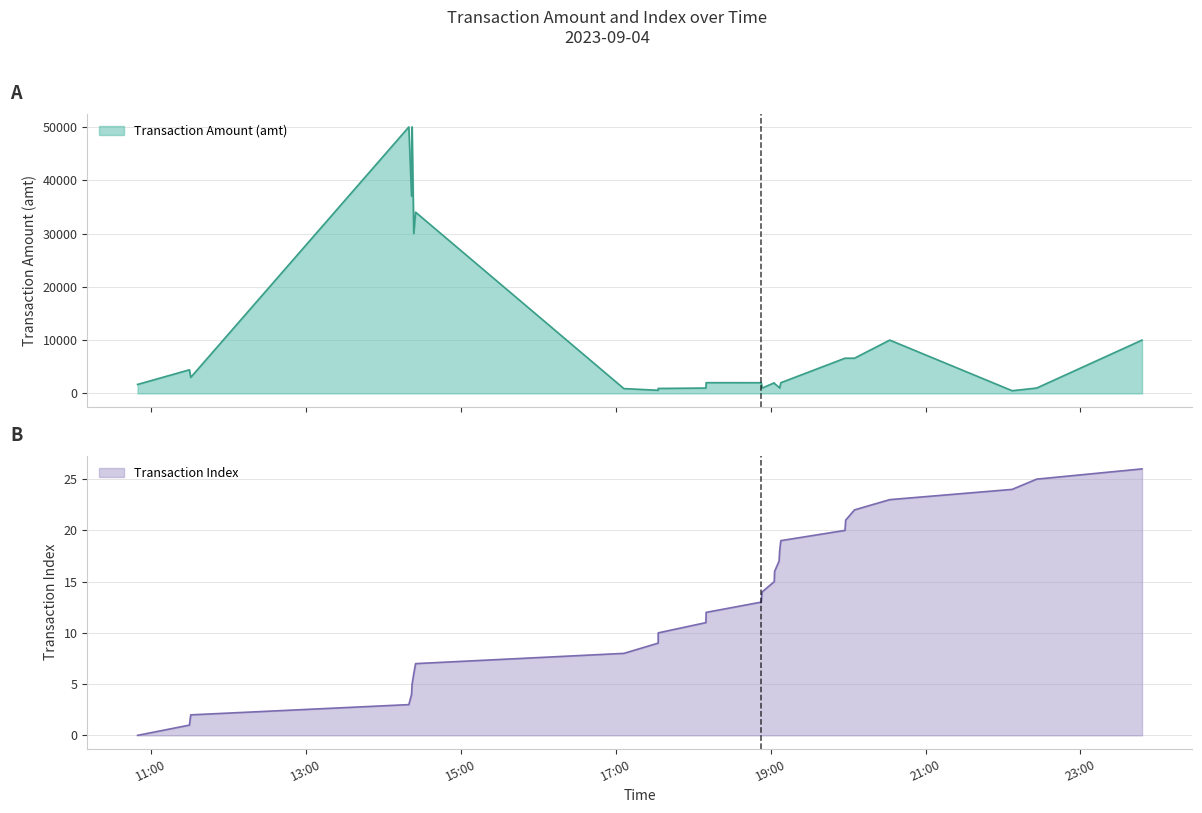

True or false: Transaction Index and Transaction Amount (amt) cross at least once.

False